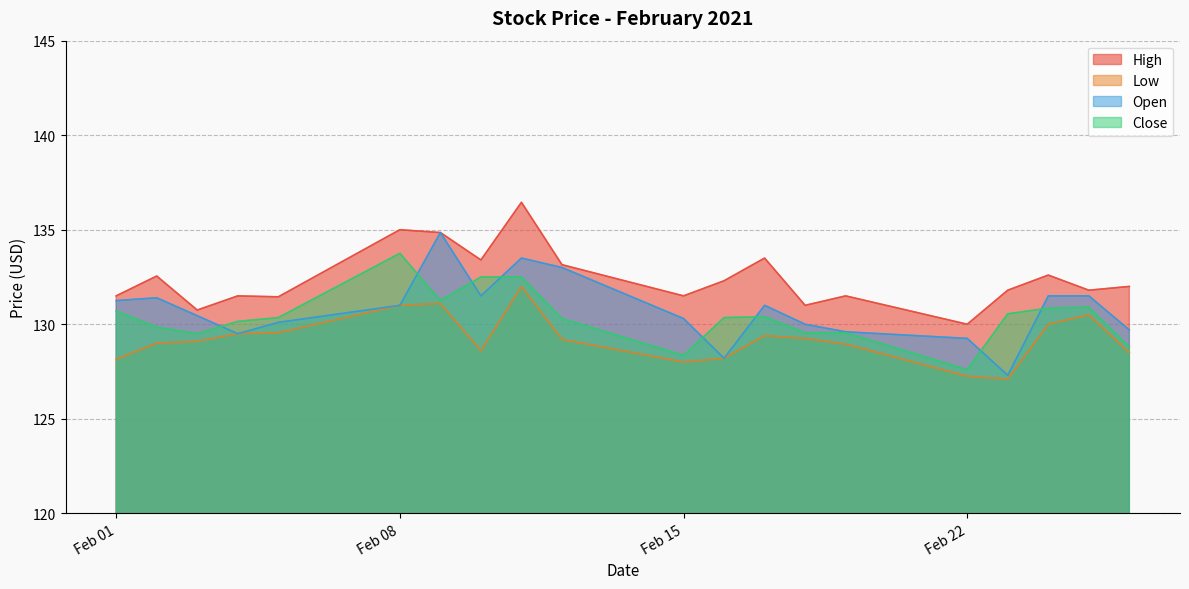

What is the value of the Close point at the 15th from the left?

129.6